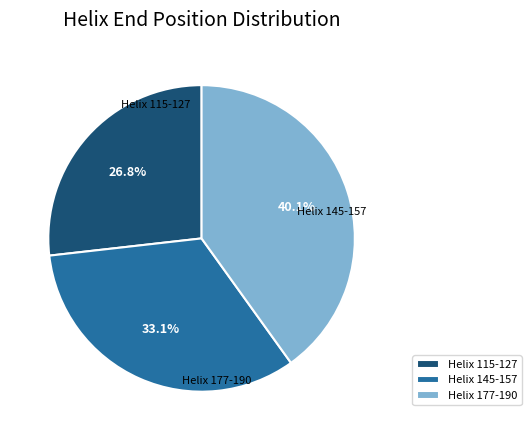

What percentage is the Helix 115-127 slice, to the nearest percent?

27%